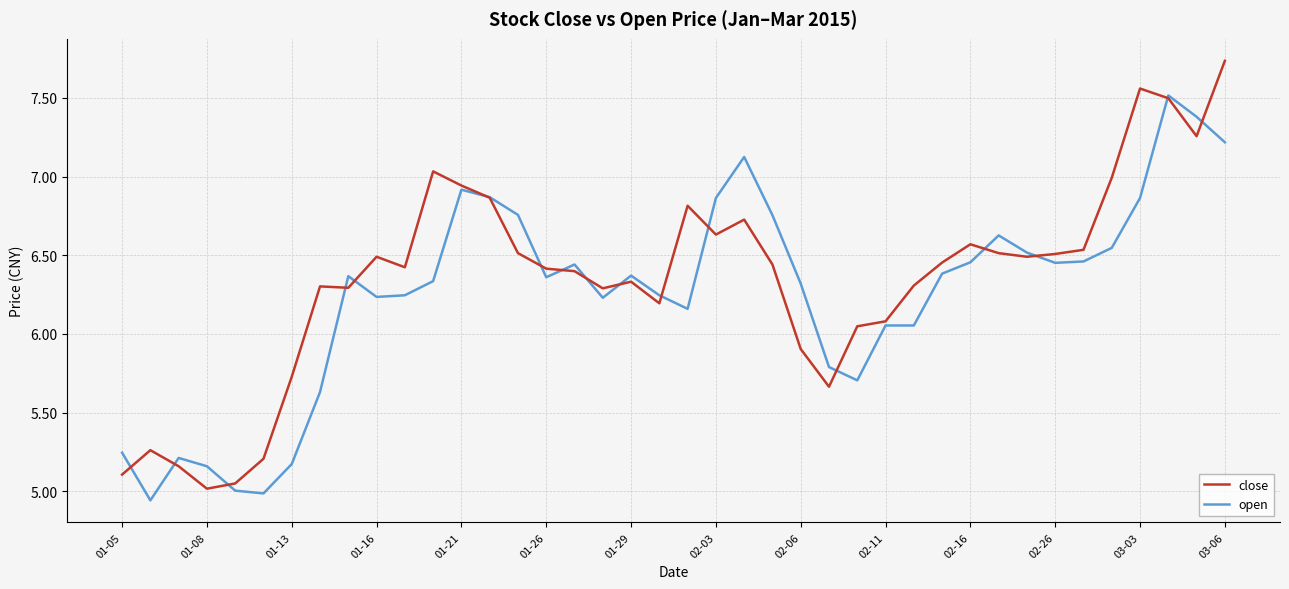

What is the maximum value for open?

7.5